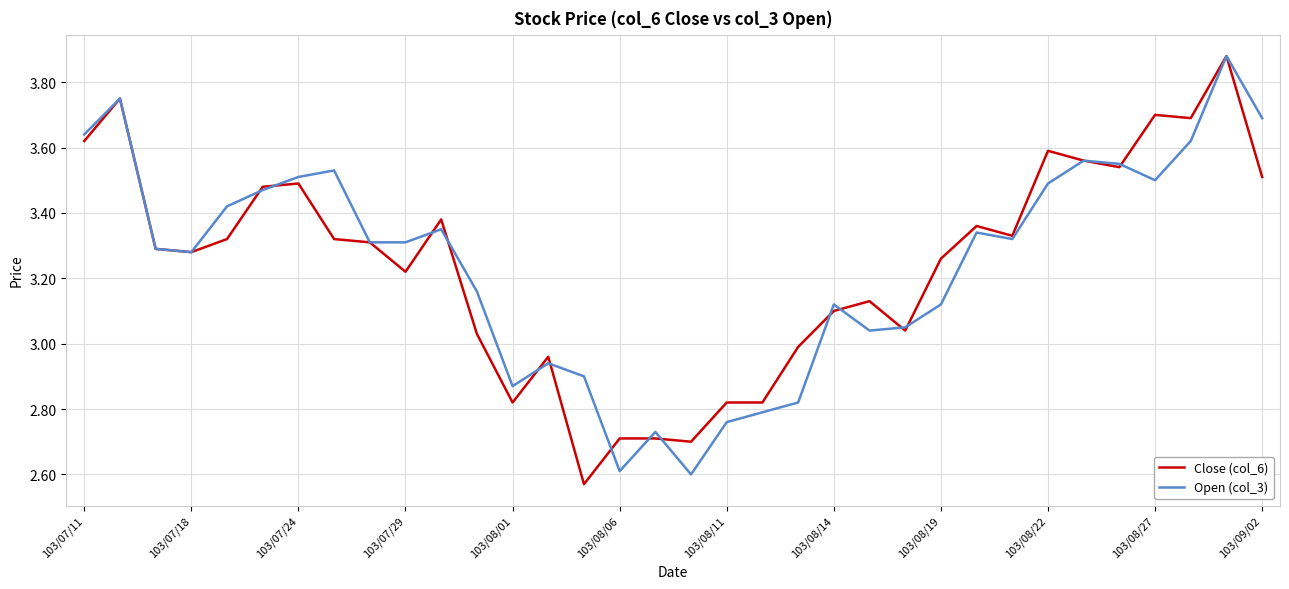

True or false: Close (col_6) has more than 2 interior local peaks.

True